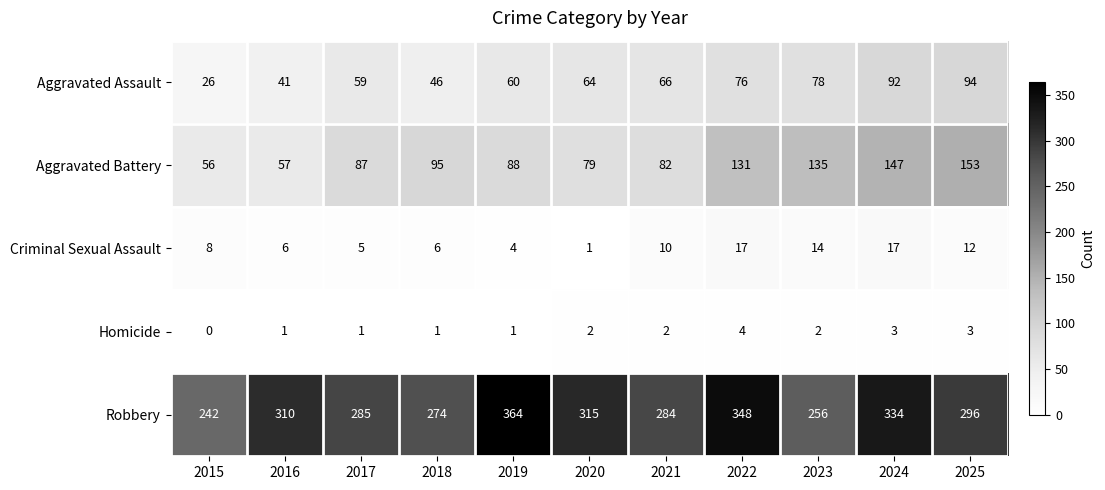

Count the number of categories in the chart.

11